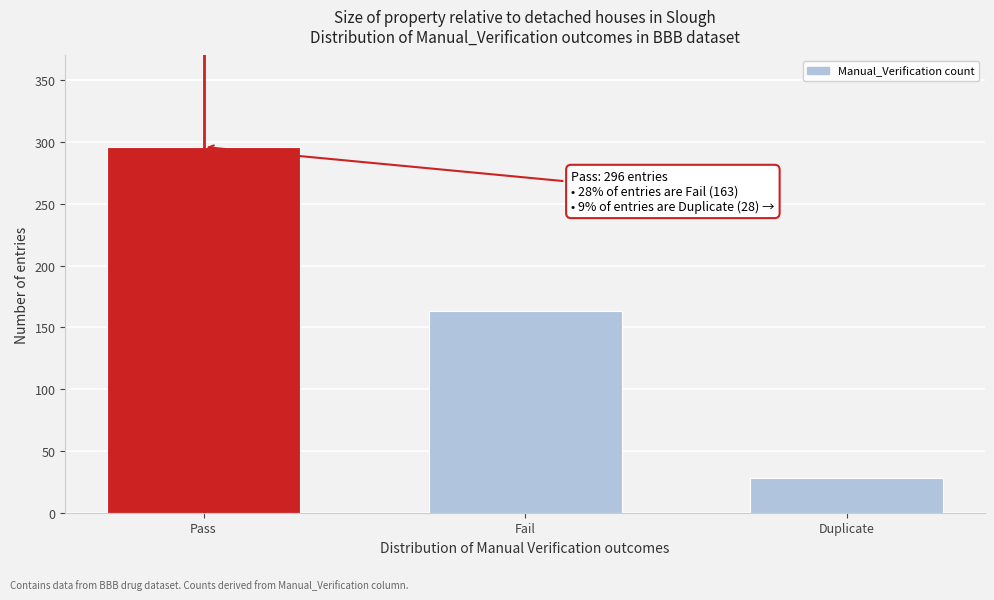

Reading left to right, what are all the values shown in this chart?

296	163	28